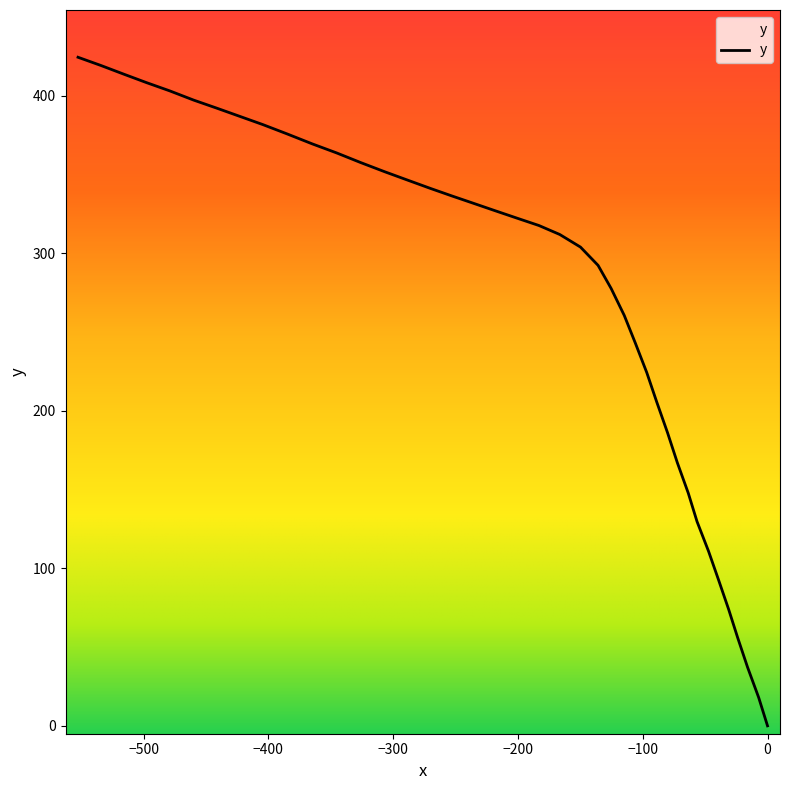

How many lines are shown in the chart?

1